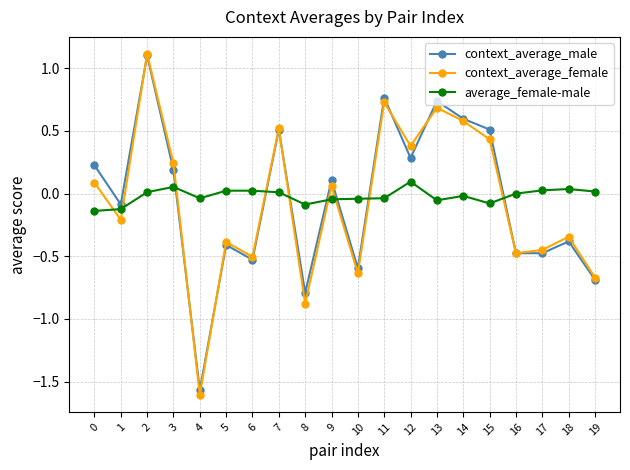

Where is the first local maximum for context_average_male?

2